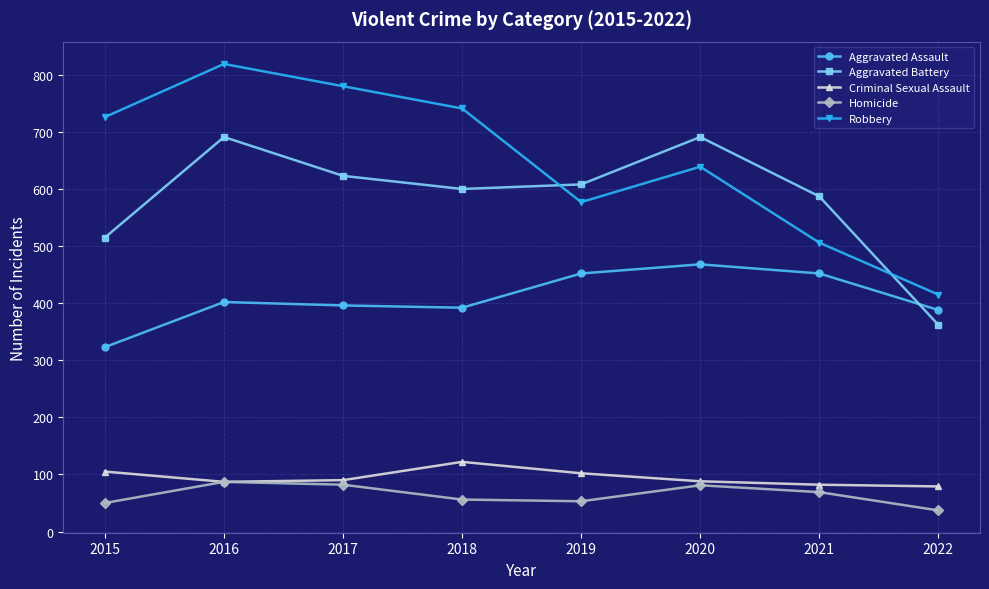

True or false: Robbery and Homicide cross at least once.

False